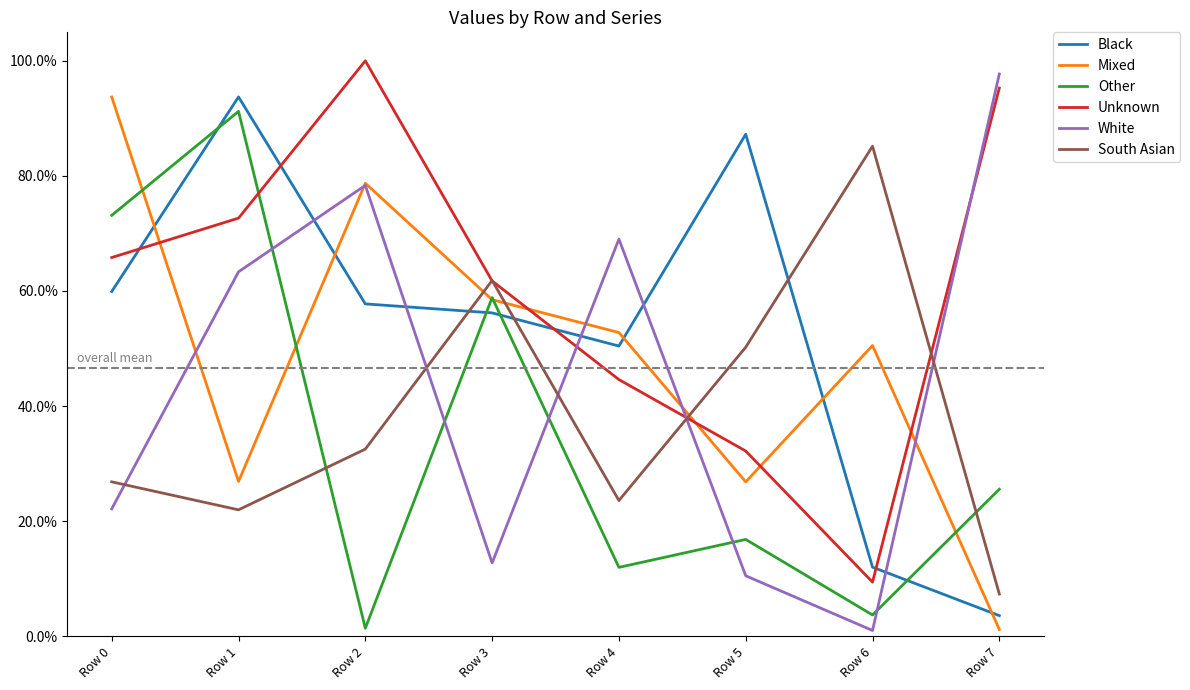

Is this an area chart (filled region under the line)?

No